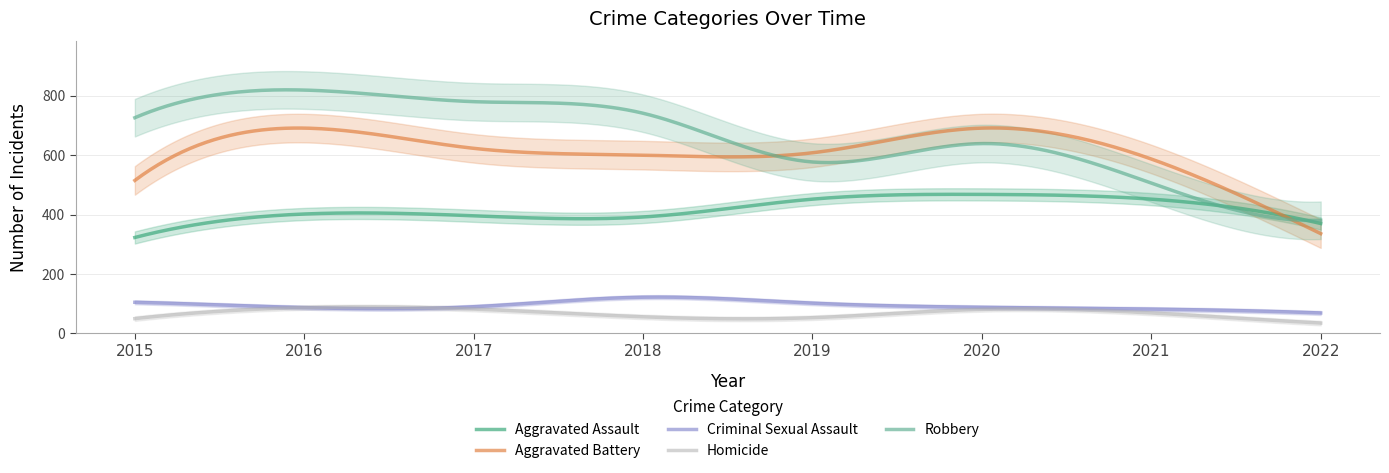

Reading left to right, extract all data points from this chart.

Aggravated Assault: 2015=323	2016=402	2017=396	2018=392	2019=452	2020=468	2021=452	2022=370
Aggravated Battery: 2015=515	2016=691	2017=623	2018=600	2019=608	2020=691	2021=587	2022=336
Criminal Sexual Assault: 2015=105	2016=87	2017=90	2018=122	2019=102	2020=88	2021=82	2022=69
Homicide: 2015=50	2016=87	2017=82	2018=56	2019=53	2020=81	2021=69	2022=35
Robbery: 2015=726	2016=819	2017=780	2018=741	2019=577	2020=639	2021=506	2022=381